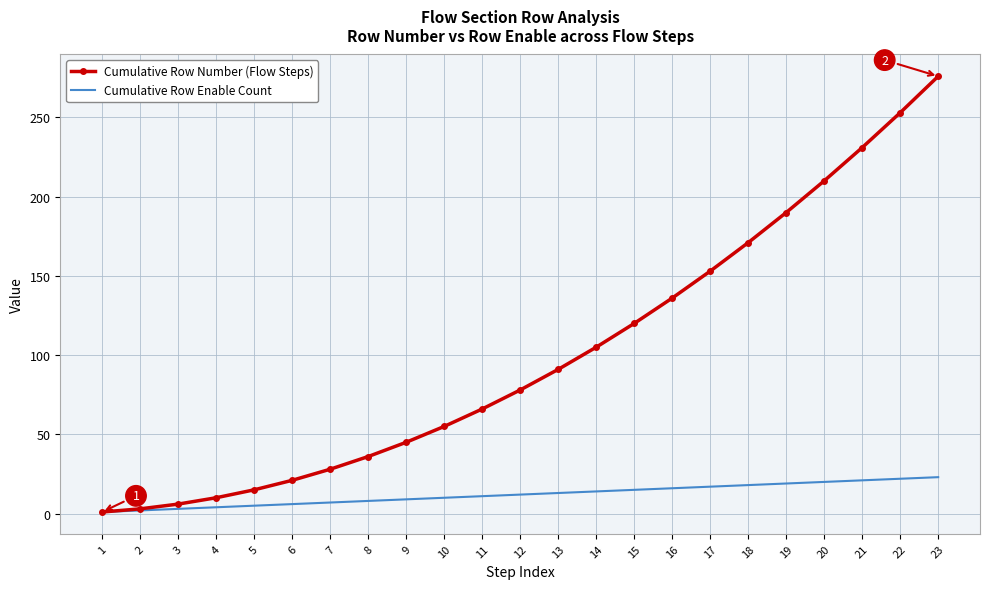

List the series in order of their overall mean, highest first.

Cumulative Row Number (Flow Steps), Cumulative Row Enable Count